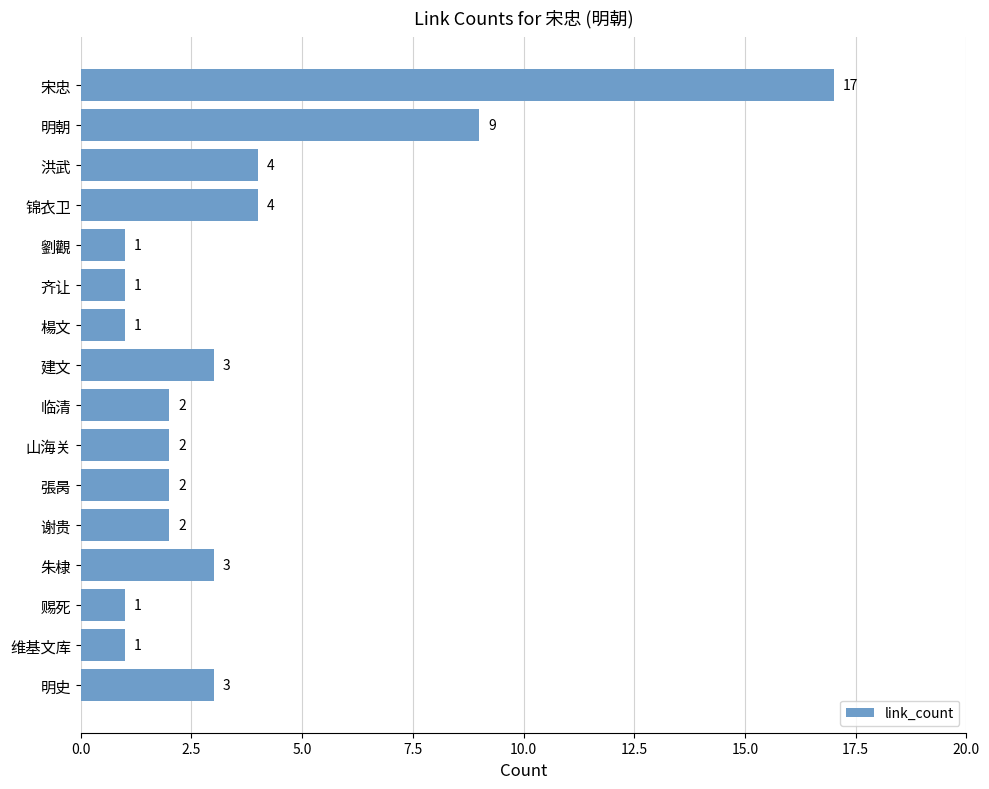

What is the difference between the maximum and minimum values?

16